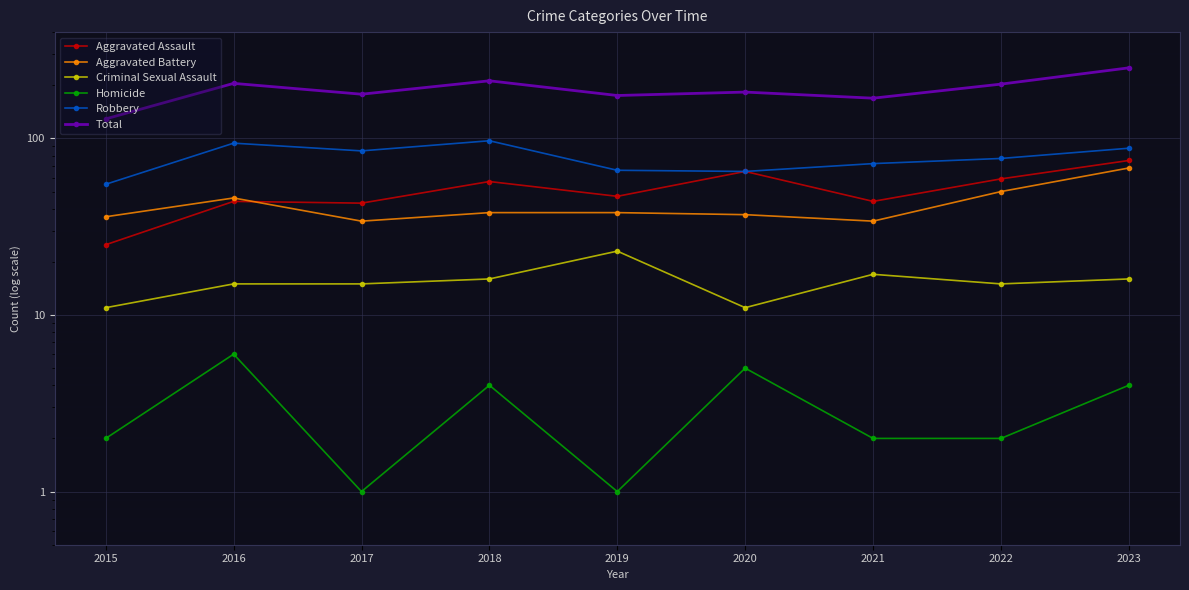

Is it true that Homicide equals 3 at 2020?

False